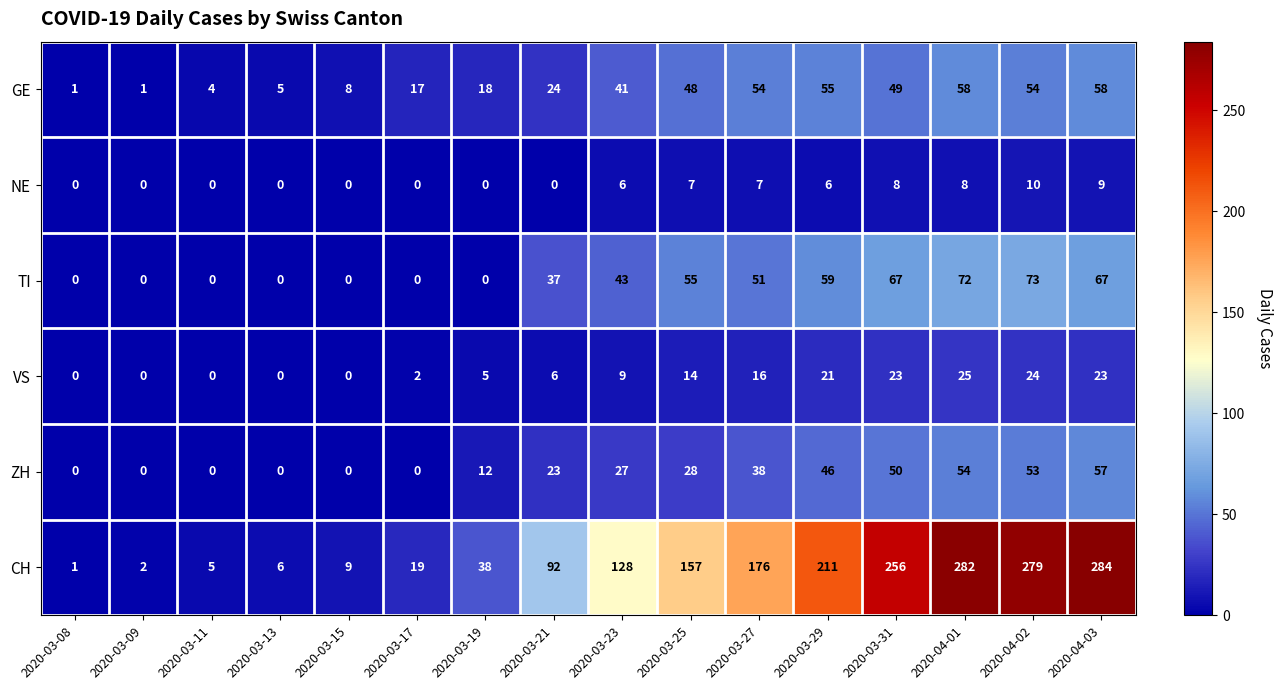

What is the difference between the highest and lowest values at 2020-03-15?

9